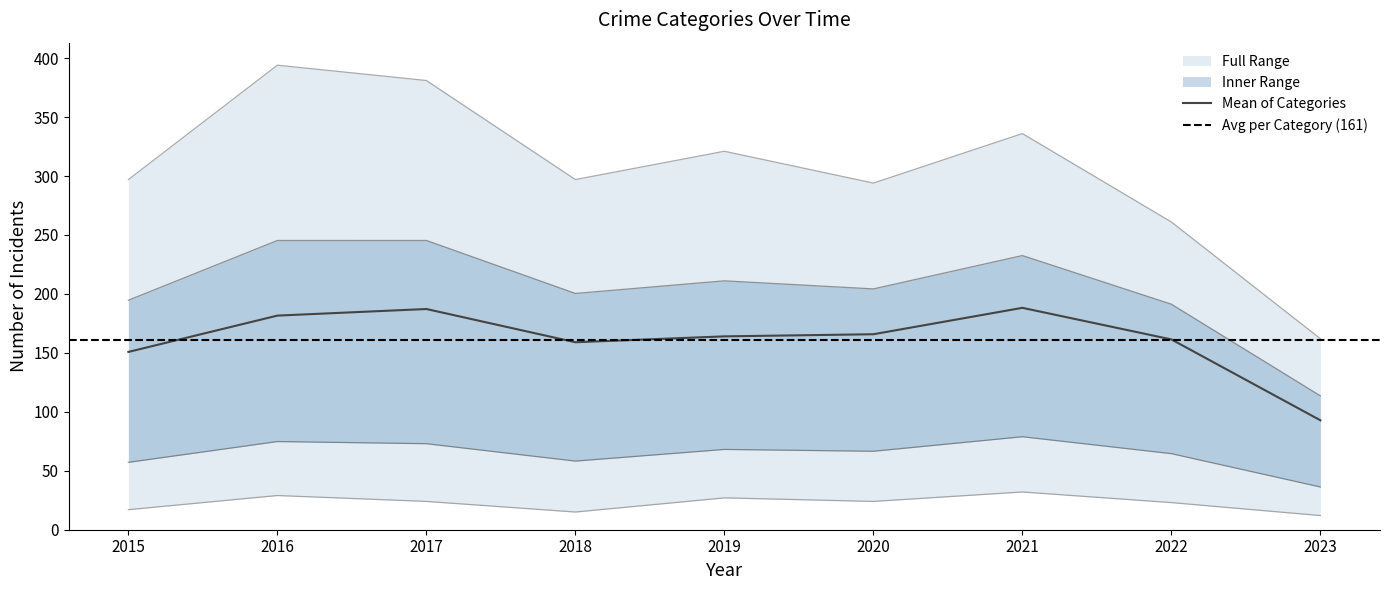

Is it true that Mean of Categories equals 164.0 at 2019?

True